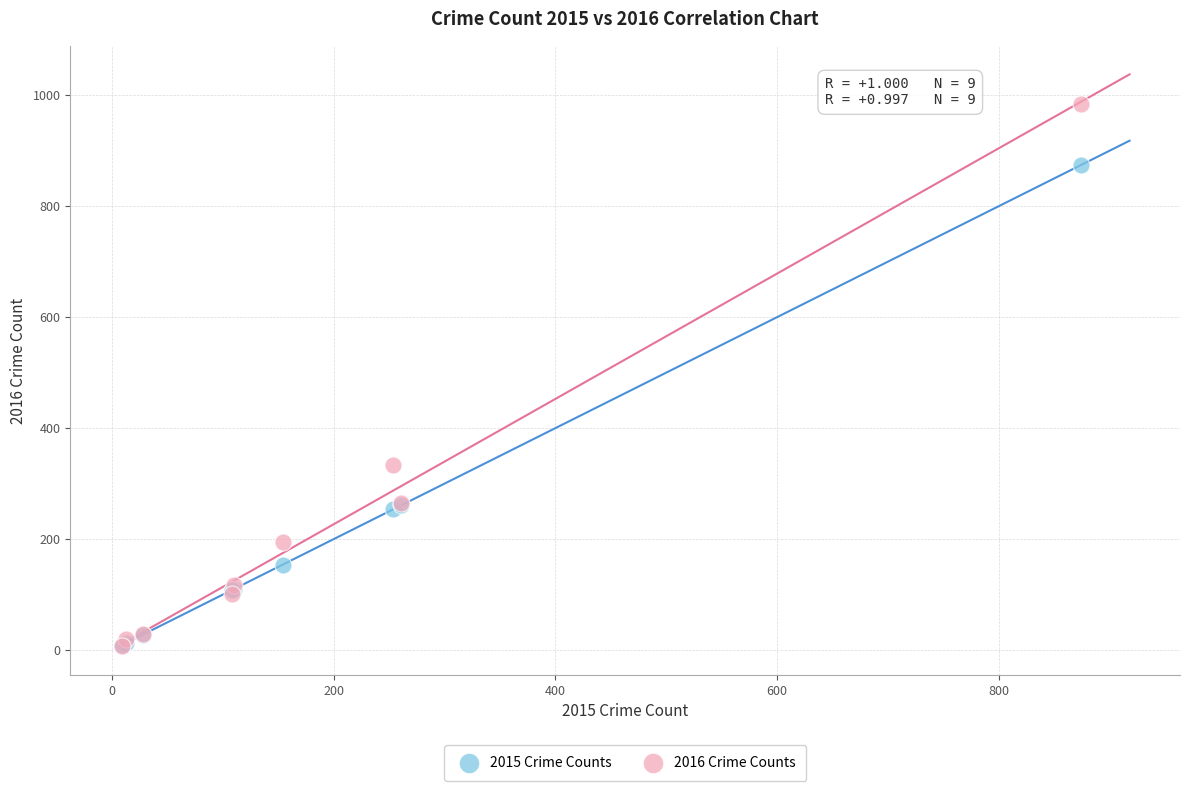

What are all the series names shown in the legend?

2015 Crime Counts, 2016 Crime Counts